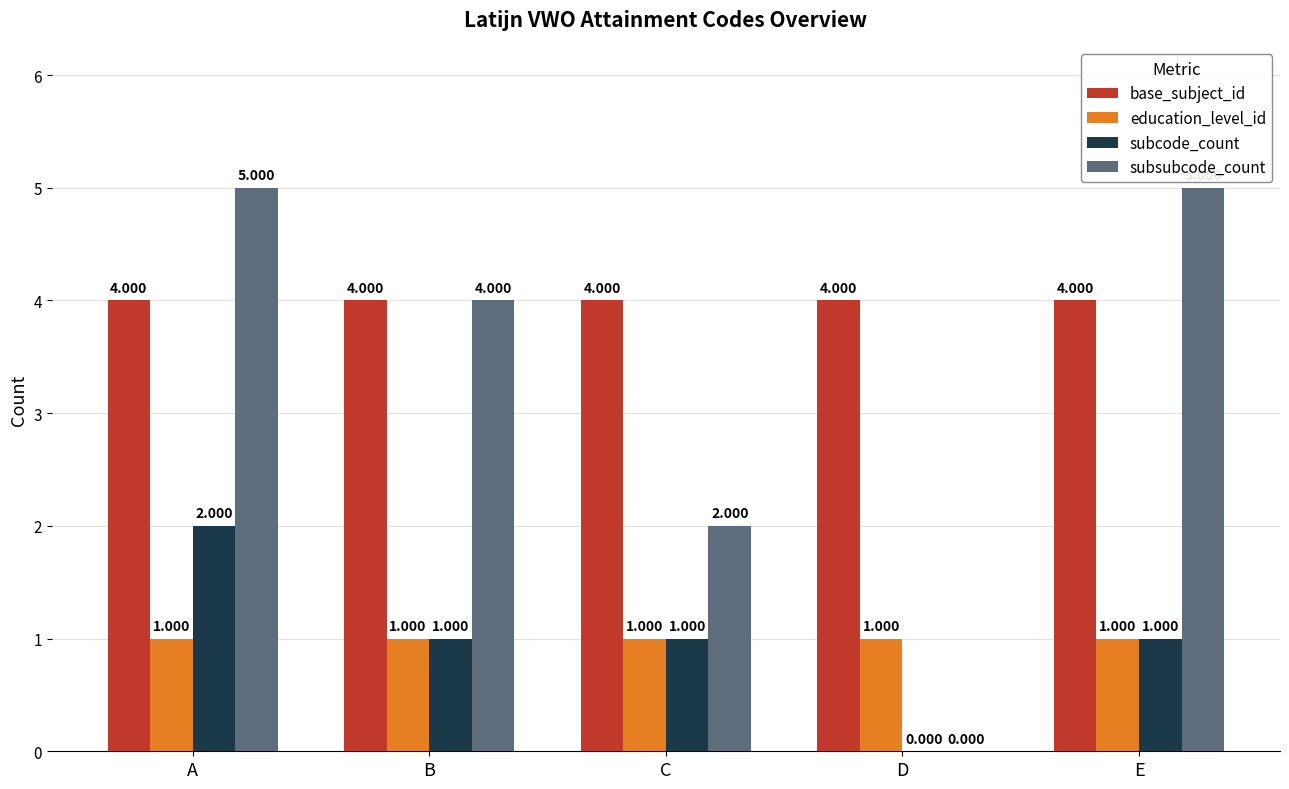

Are the bars horizontal?

No